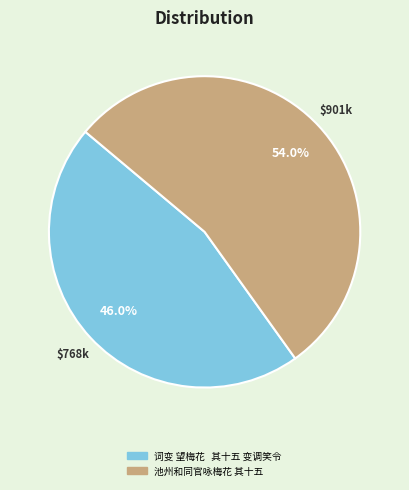

How many slices are in this pie chart?

2